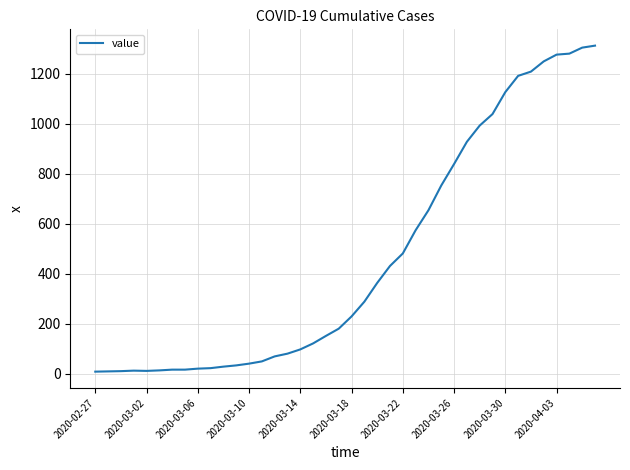

What is the maximum value shown in the chart?

1313